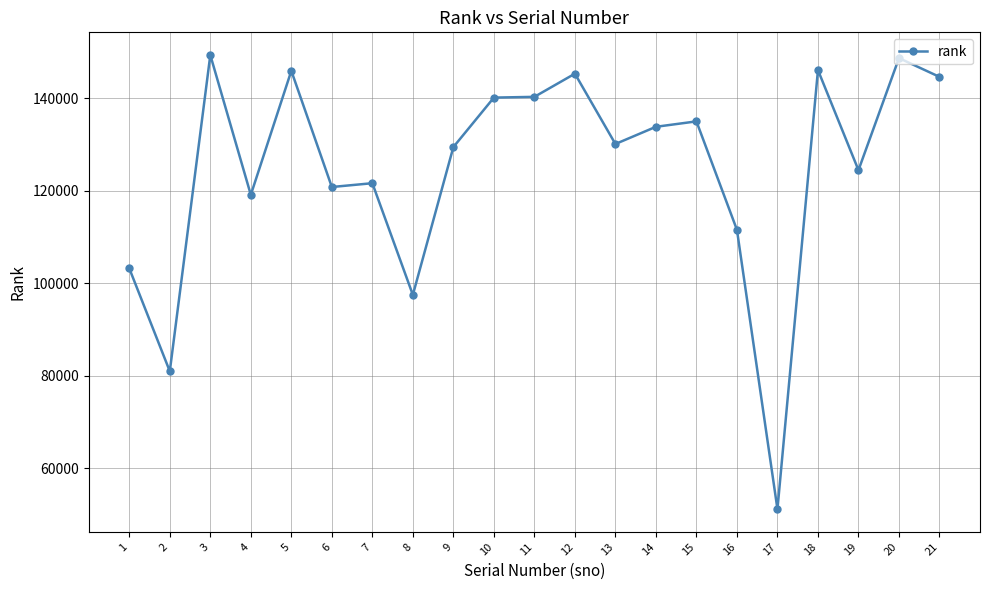

What is the ratio of the value at 20 to the value at 8?

1.5